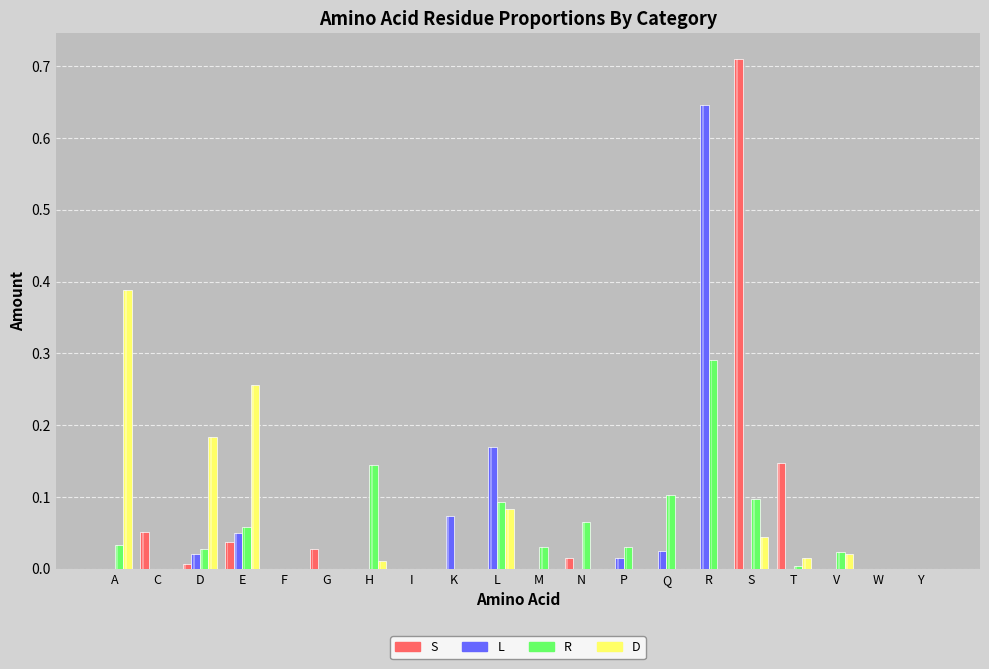

Where is R nearest to the value 0?

C